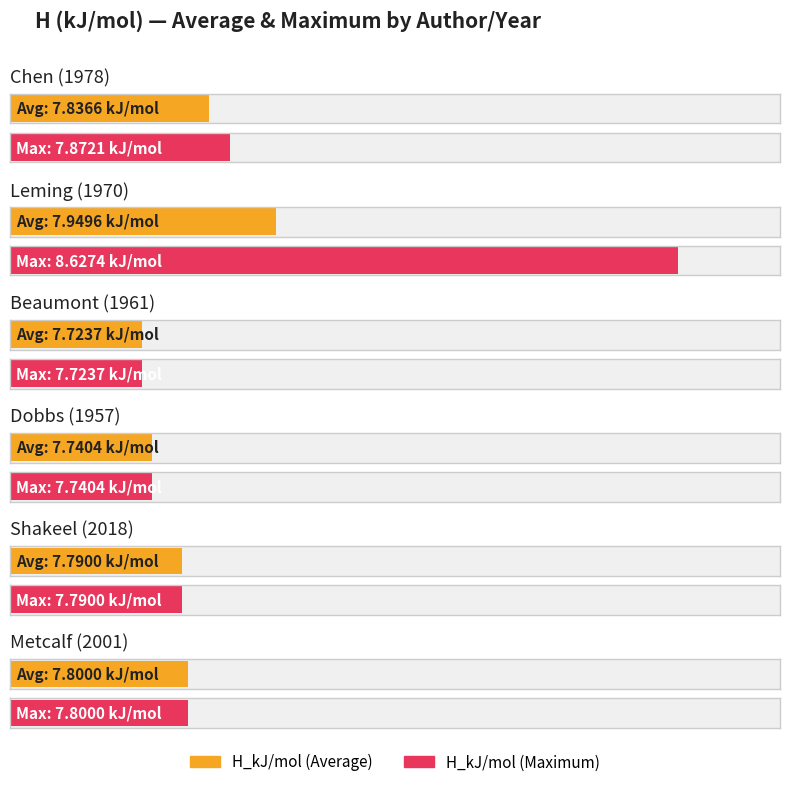

How many categories are shown in the chart?

6